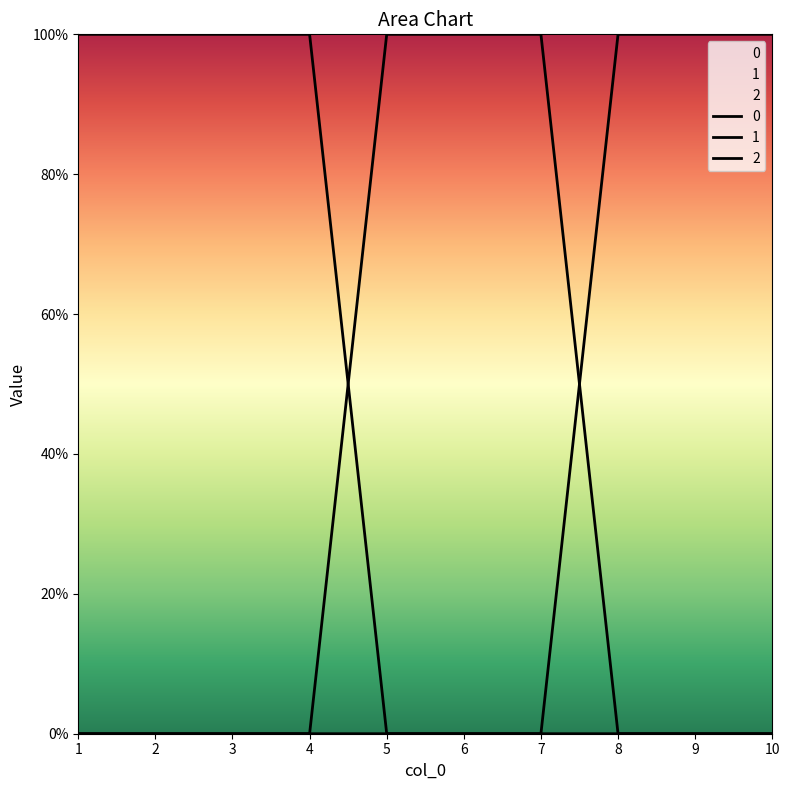

Count the 0 values in the range 0 to 1.

10